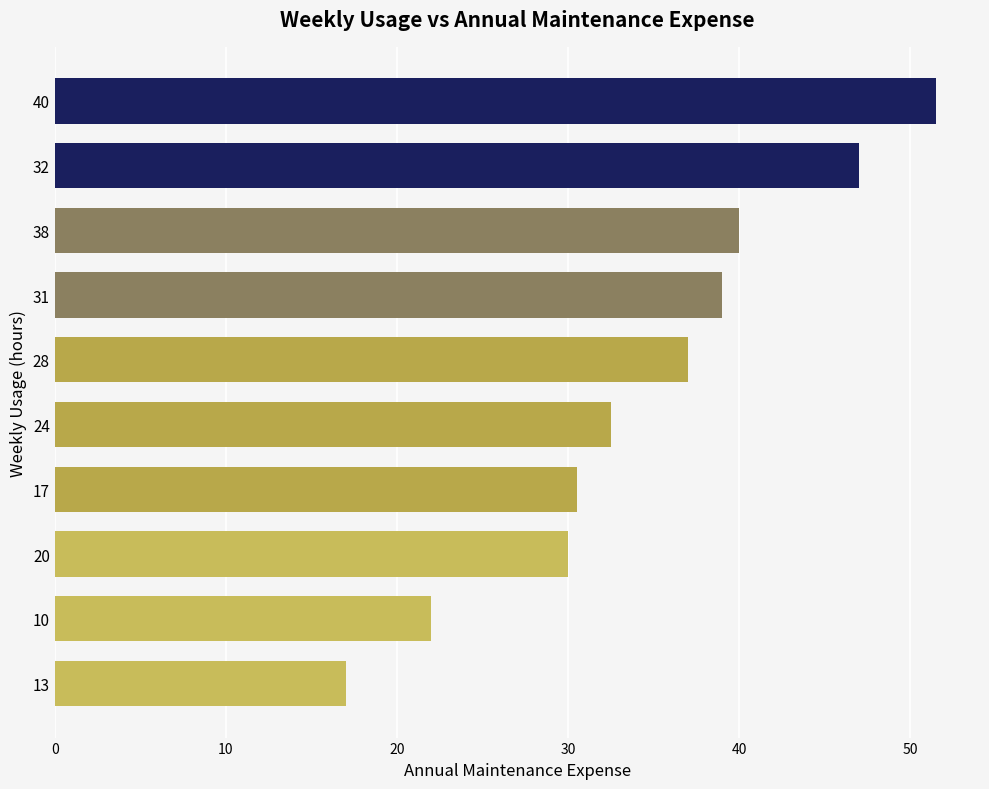

Where is the data nearest to the value 34?

24